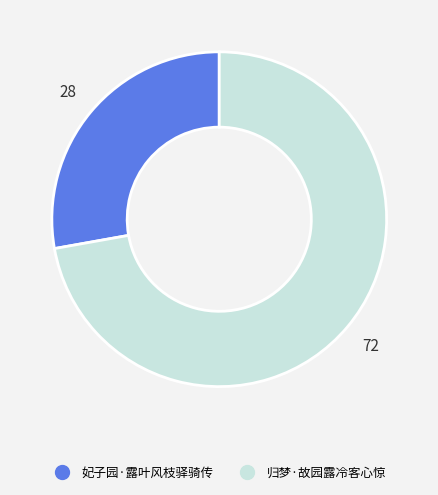

Rank the categories by value from highest to lowest.

归梦·故园露冷客心惊, 妃子园·露叶风枝驿骑传